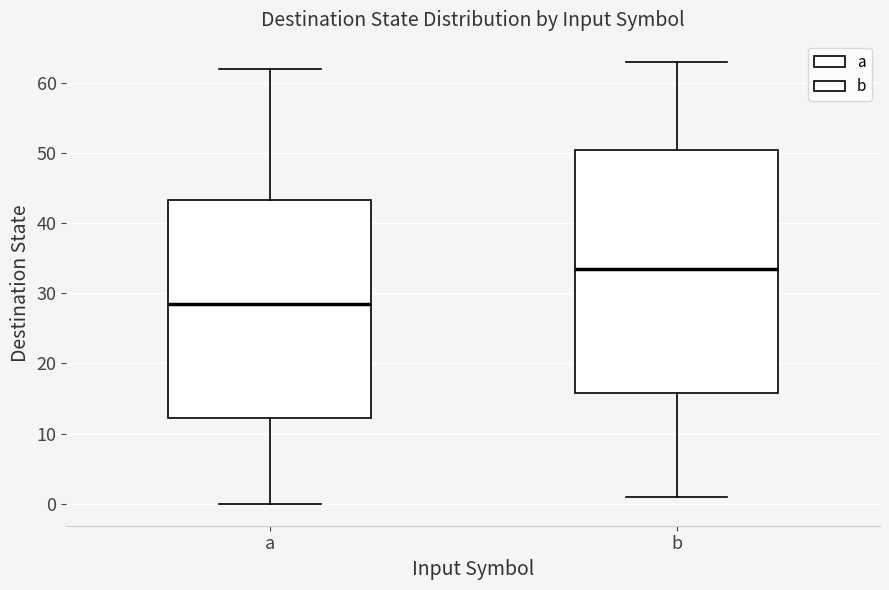

Reading left to right, read every box against the y-axis: the position of its median line, the range the box covers, and the ends of its whiskers. The values are not printed on the chart, so give them approximately, as read against the axis.

a: median 29, box 12 to 43, whiskers 0 to 62
b: median 34, box 16 to 51, whiskers 1 to 63